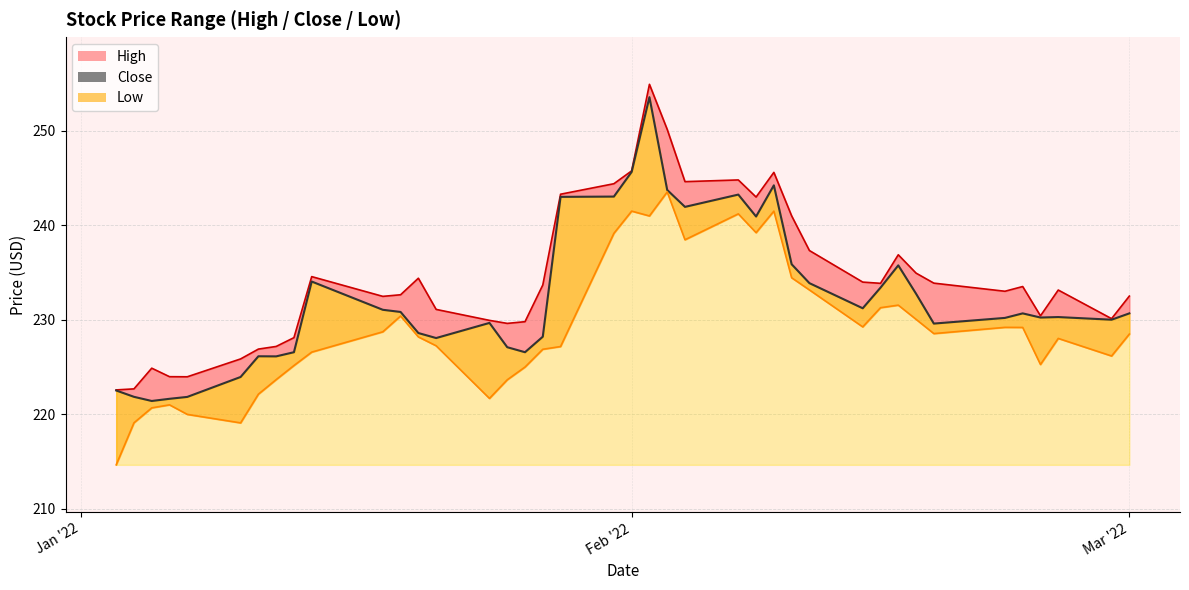

Count the number of data series in this chart.

3